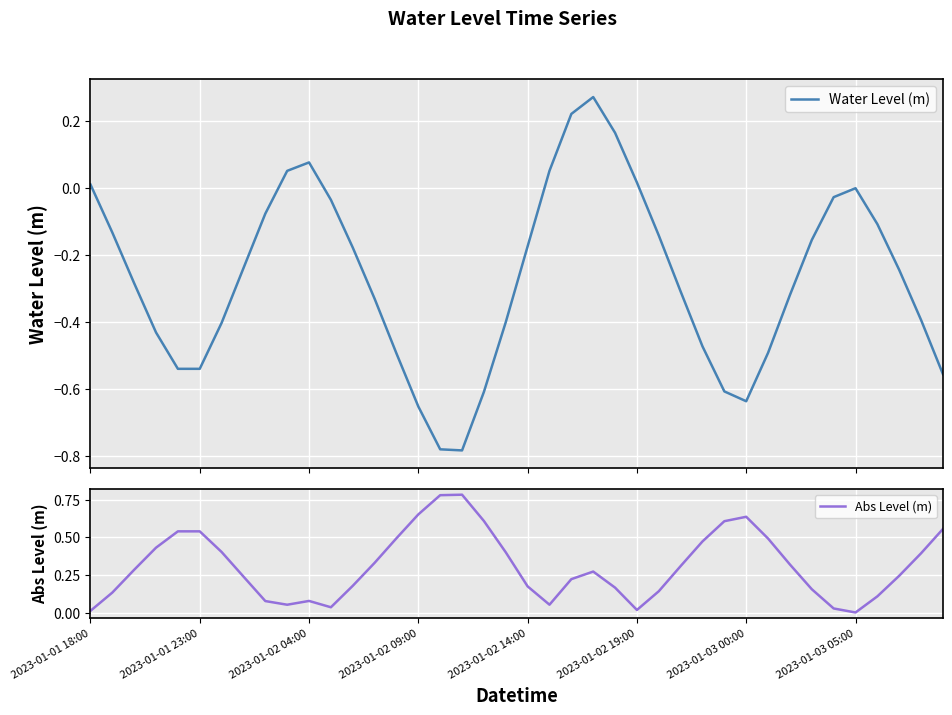

How many lines are shown in the chart?

2